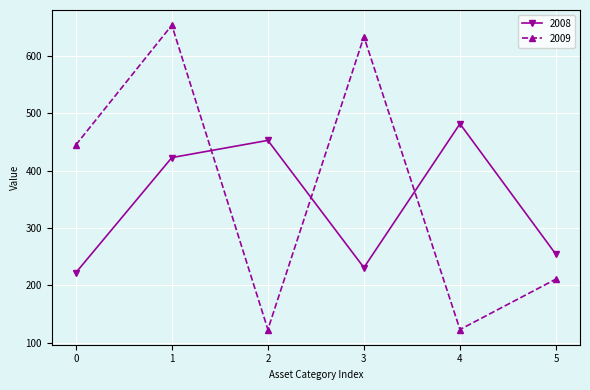

Does the chart have visible grid lines?

Yes